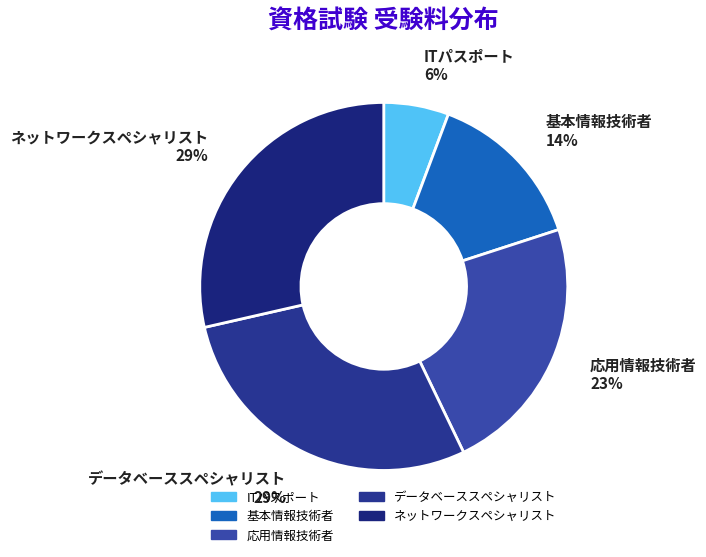

How many slices are in this pie chart?

5